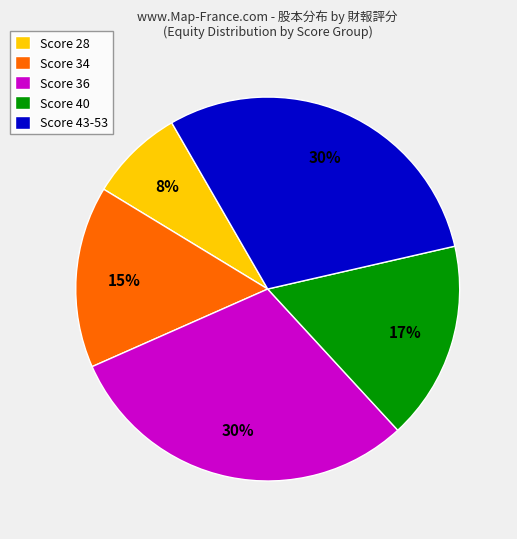

Does Score 40 account for over 50% of the chart?

No